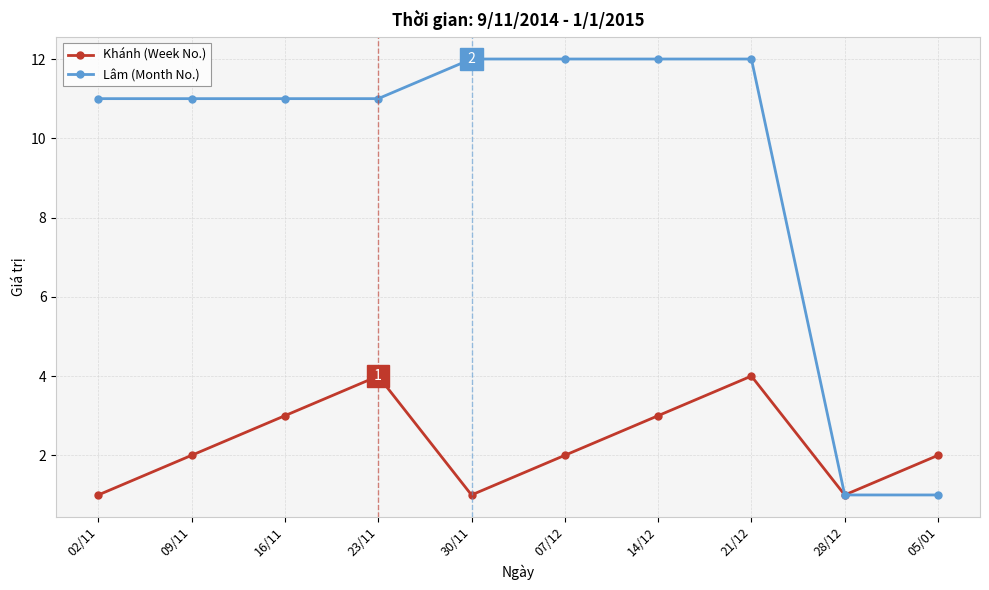

What is the difference between the highest and lowest values at 30/11?

11